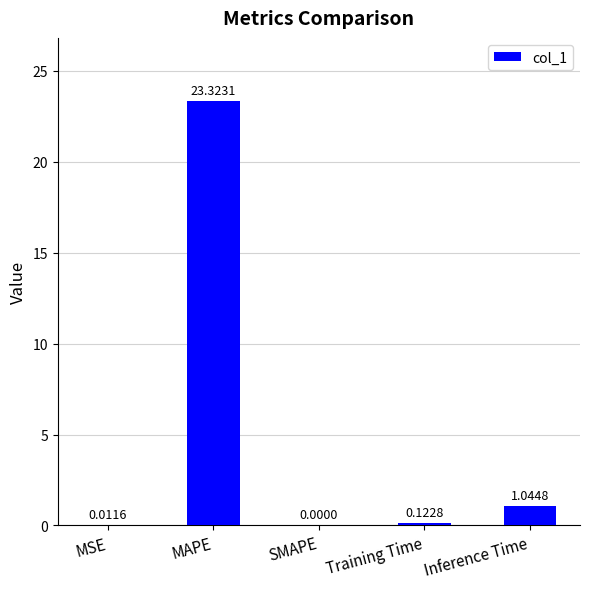

At which label is the value closest to 11?

Inference Time